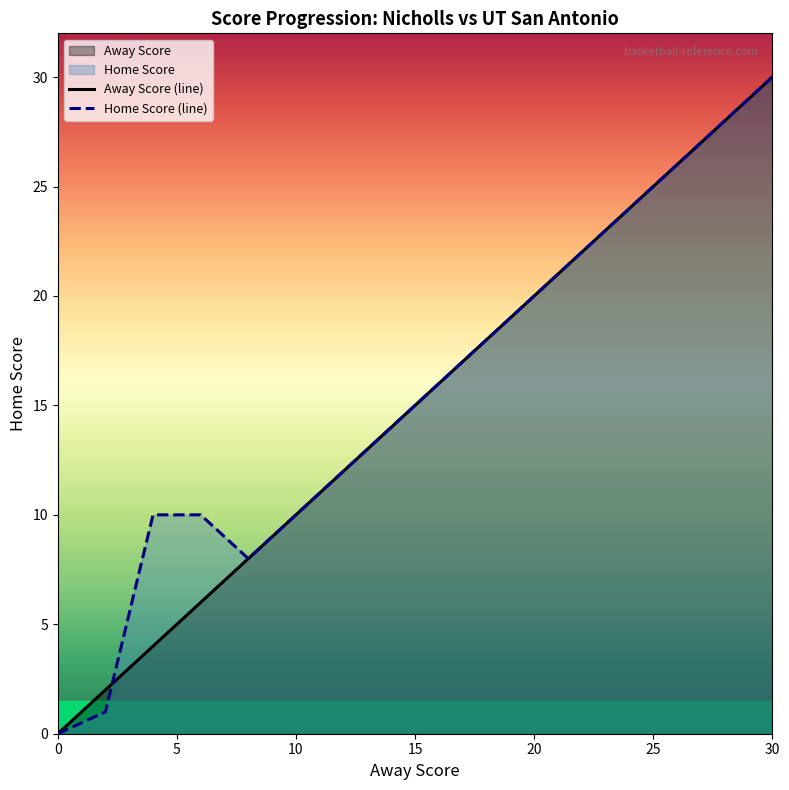

What is the difference between the Home Score (line) values at 15 and 5?

9